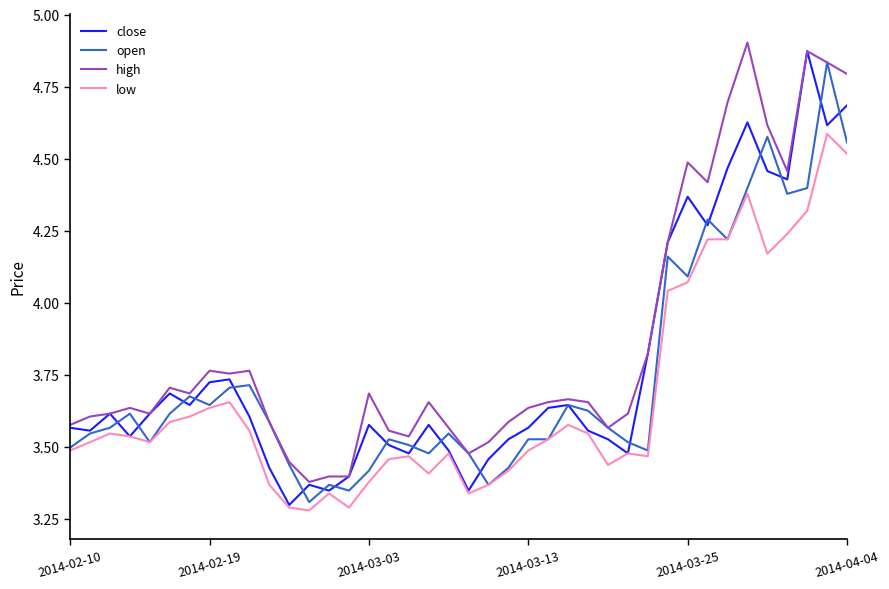

Which series has the largest total across all categories?

high